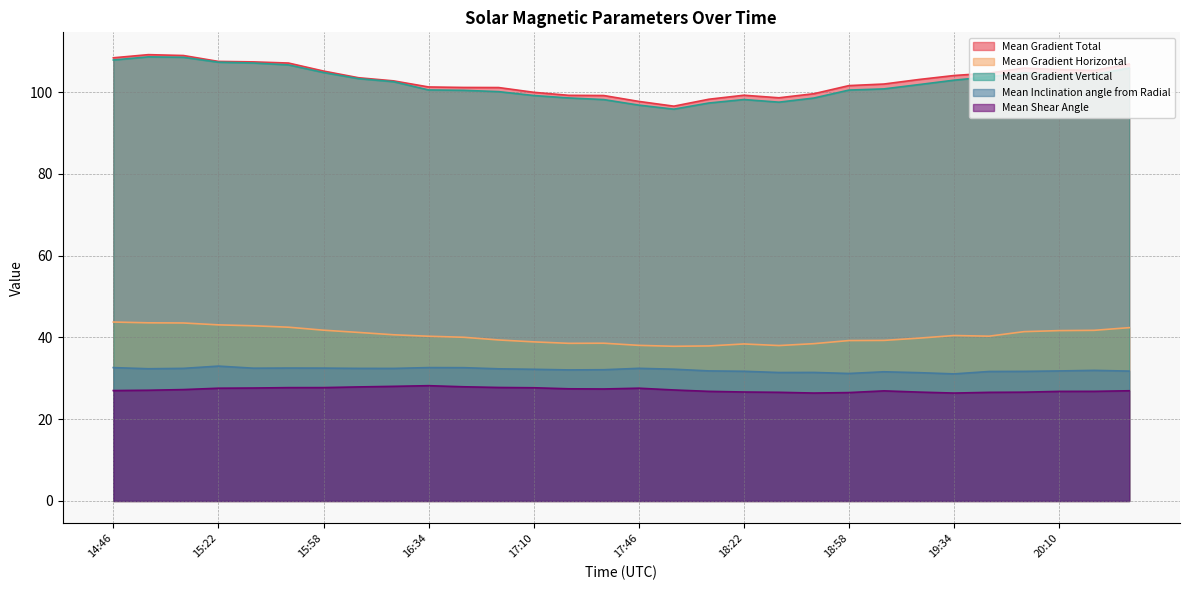

List the series in order of their peak value, highest first.

Mean Gradient Total, Mean Gradient Vertical, Mean Gradient Horizontal, Mean Inclination angle from Radial, Mean Shear Angle